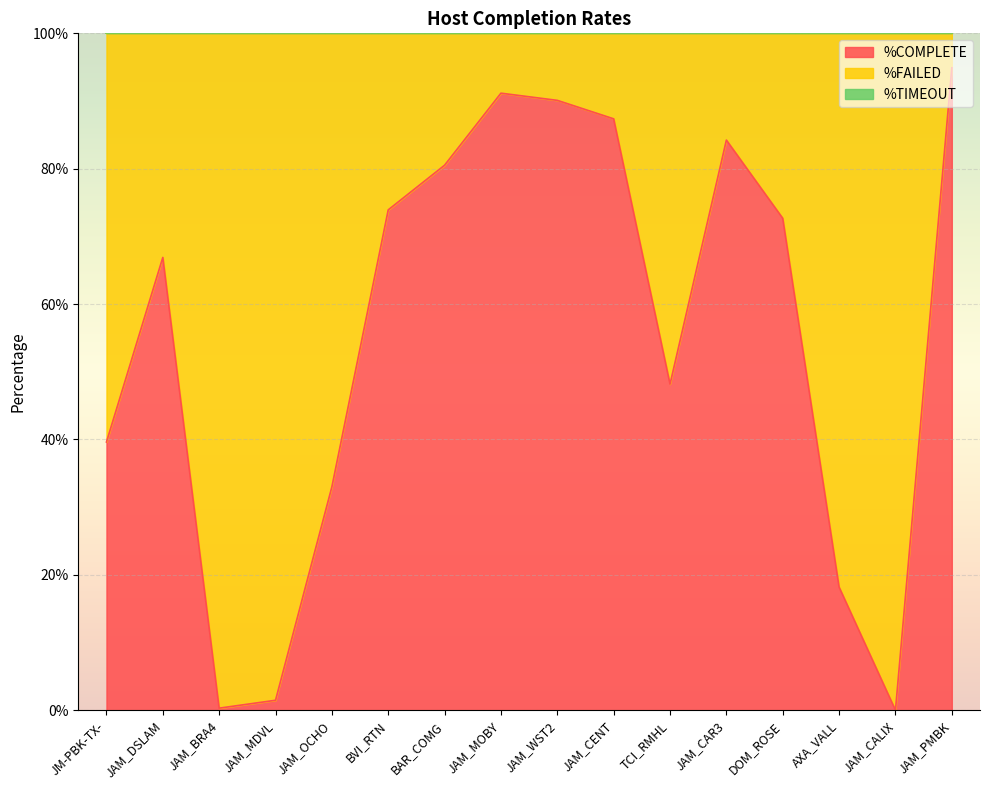

What position from the right is JAM_WST2?

8